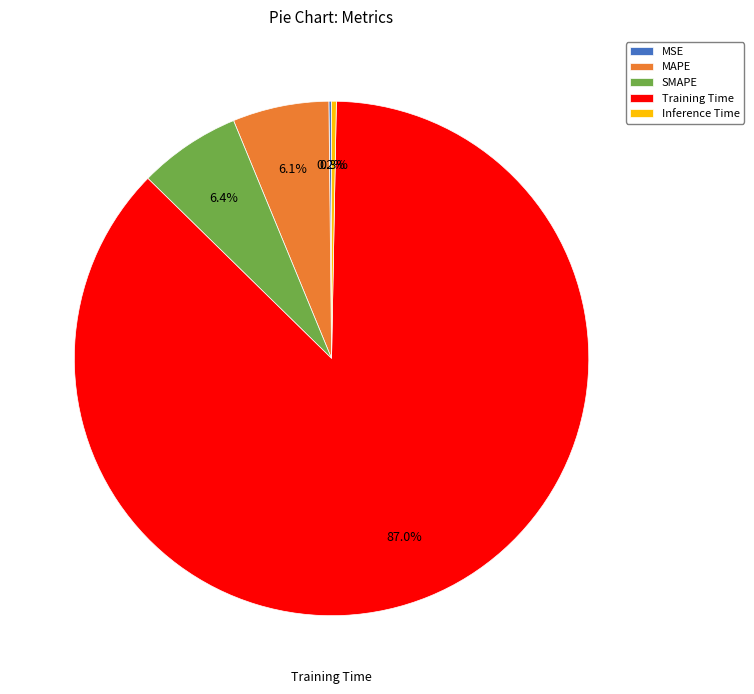

Which category has the biggest portion of the pie?

Training Time